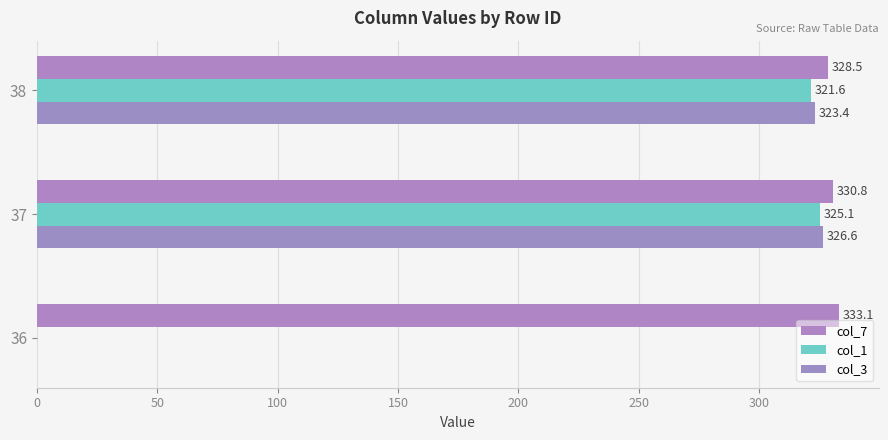

At which category is the sum across all series the highest?

37